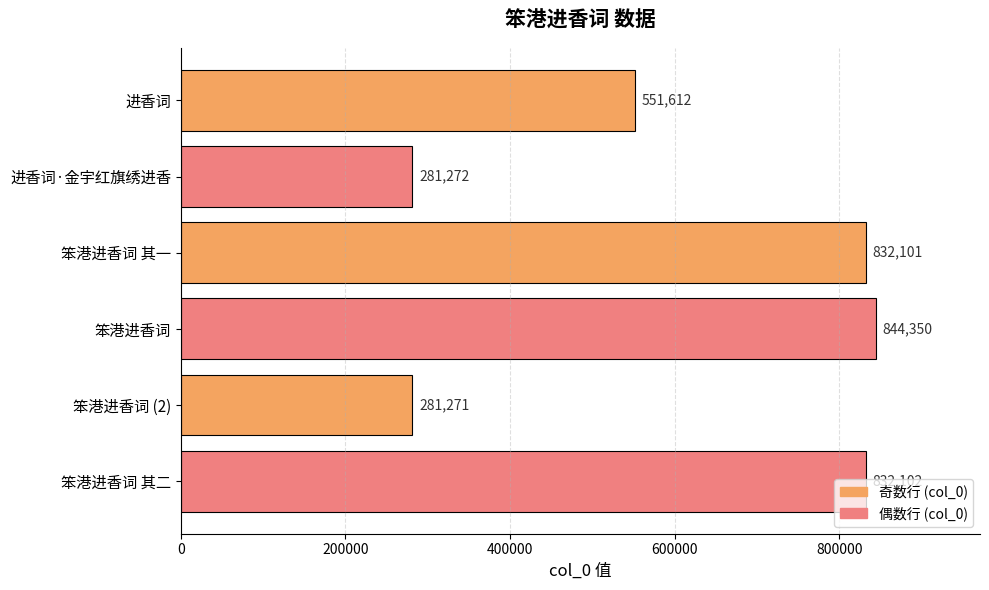

What is the difference between the maximum and minimum values?

563079